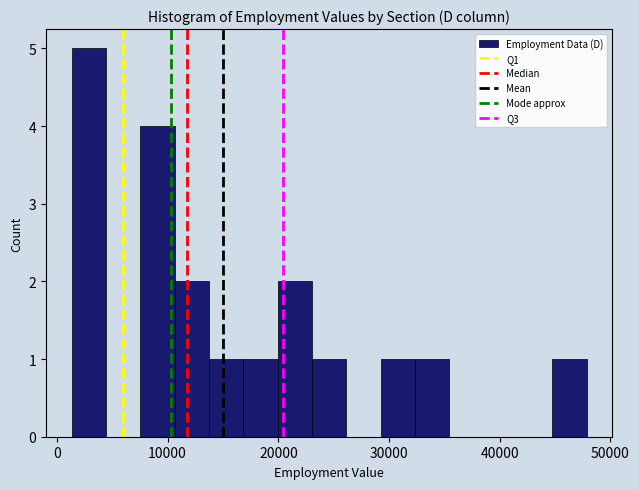

Around what value on the x-axis is the tallest bar? Give the approximate position of its centre, as read against the axis.

3000